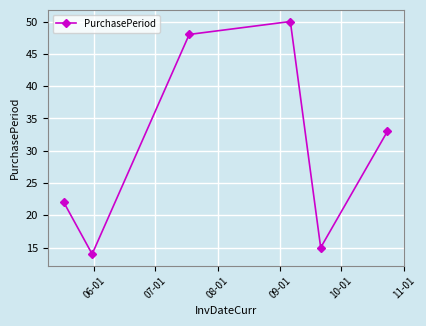

What is the value of the 4th point from the left?

50